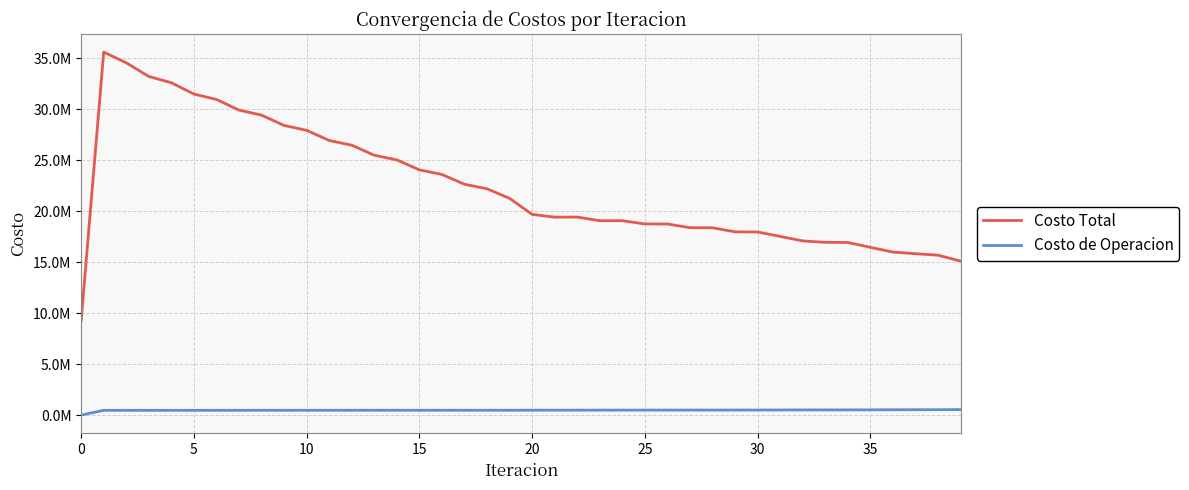

What are all the series names shown in the legend?

Costo Total, Costo de Operacion